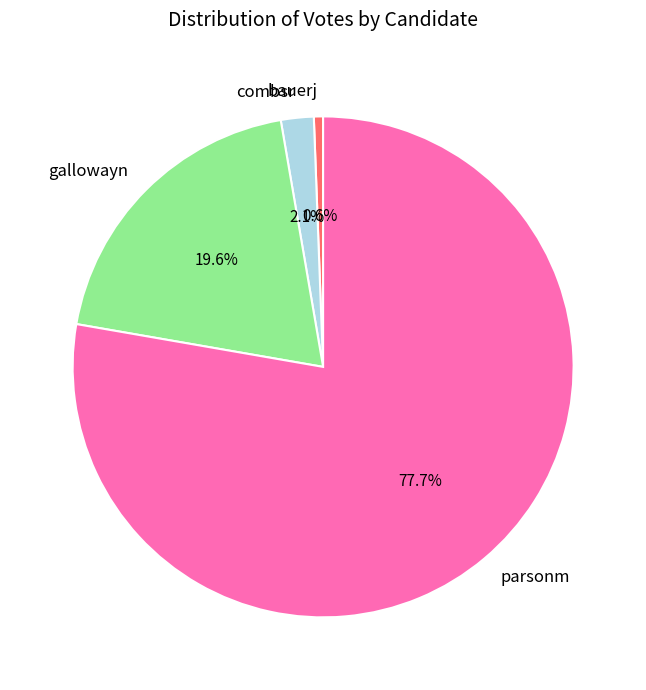

Which slice represents more than half of the pie?

parsonm